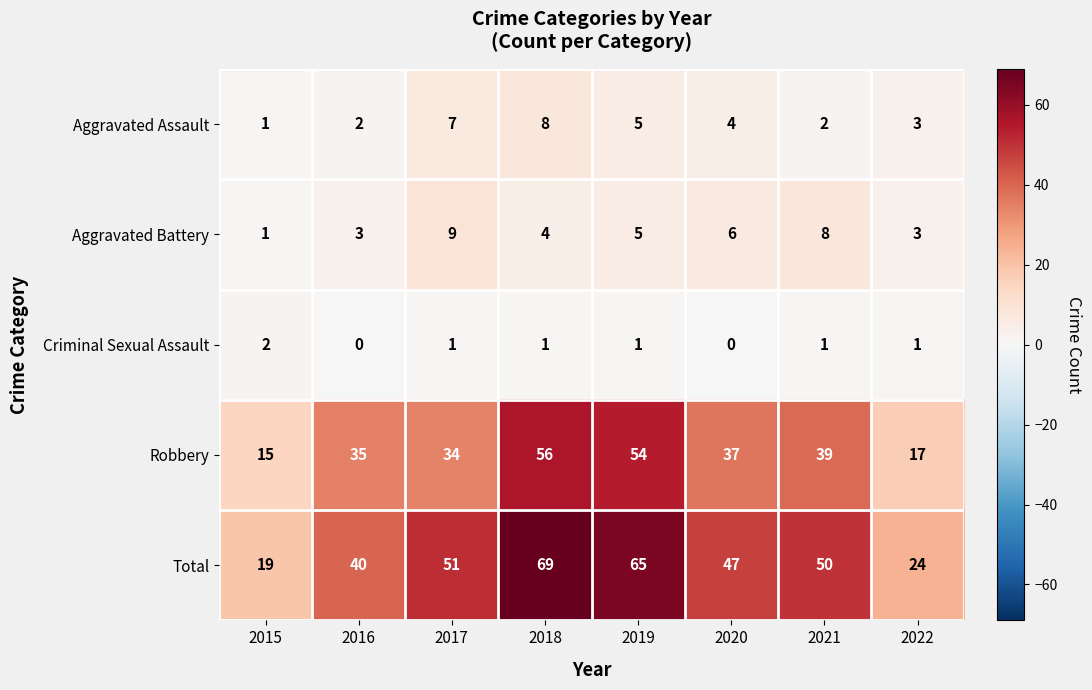

At which label does Robbery reach its minimum?

2015